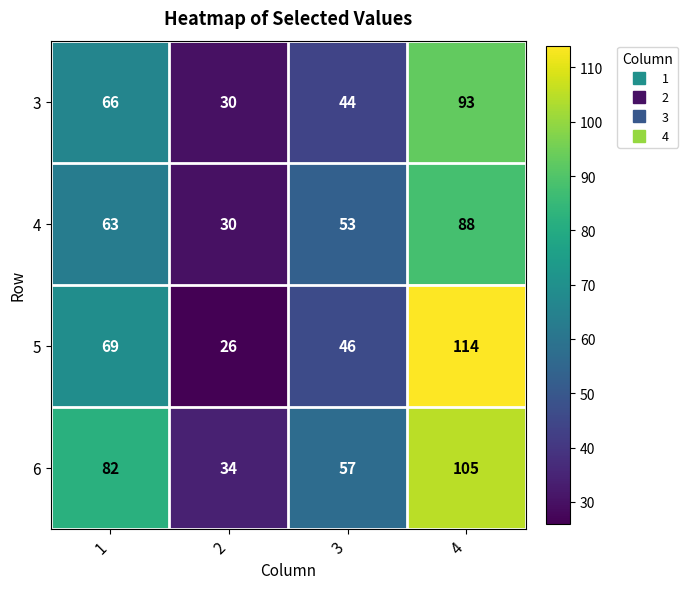

What is the minimum value shown in the chart?

26